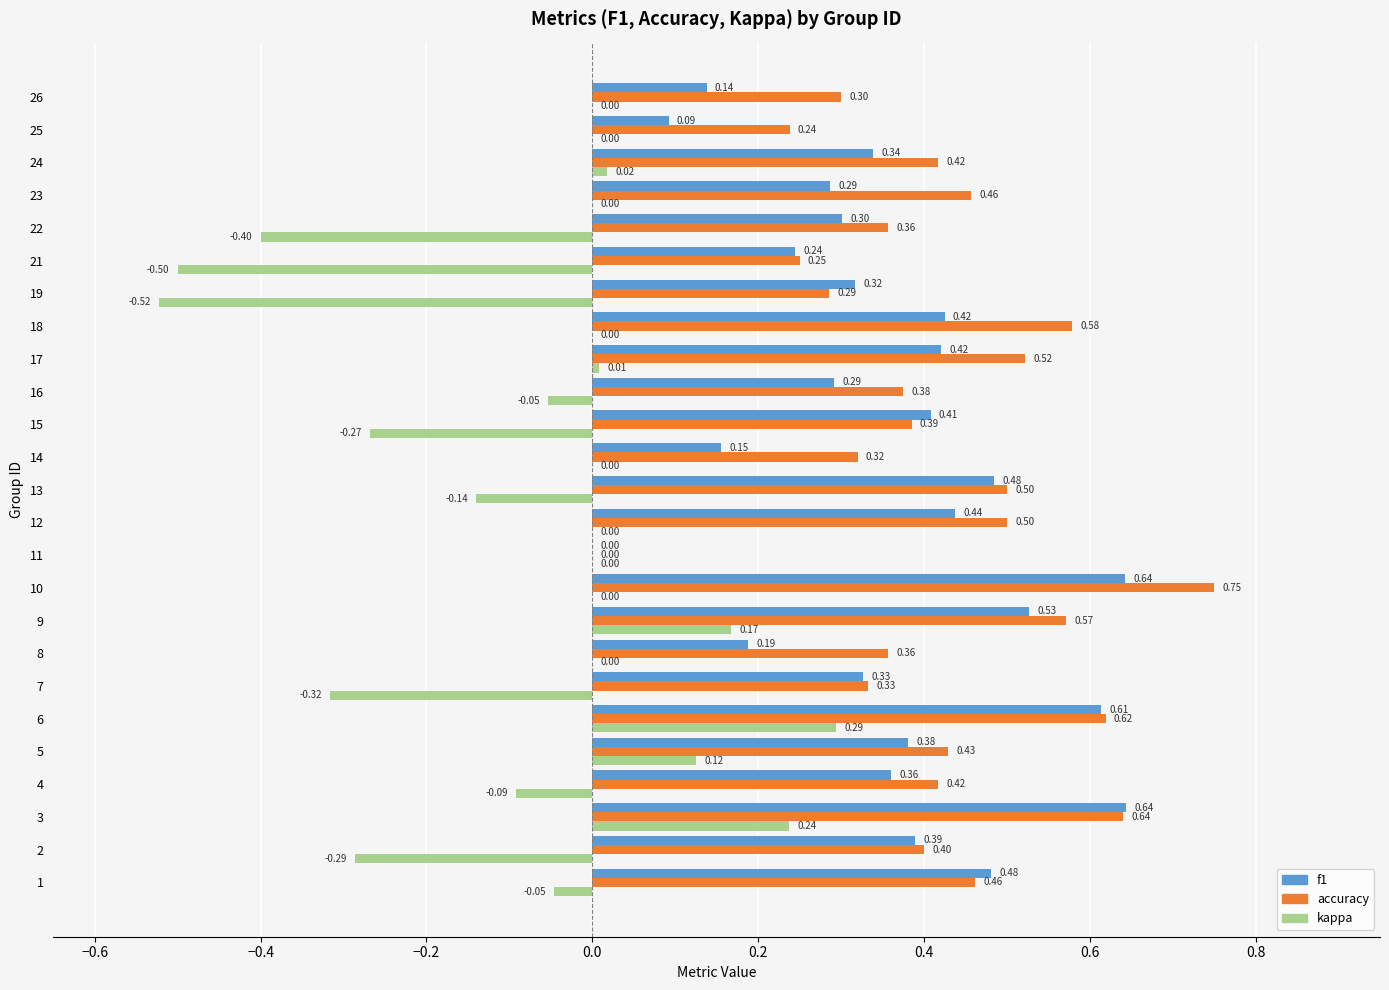

Between 11 and 15, which series saw the biggest shift?

f1